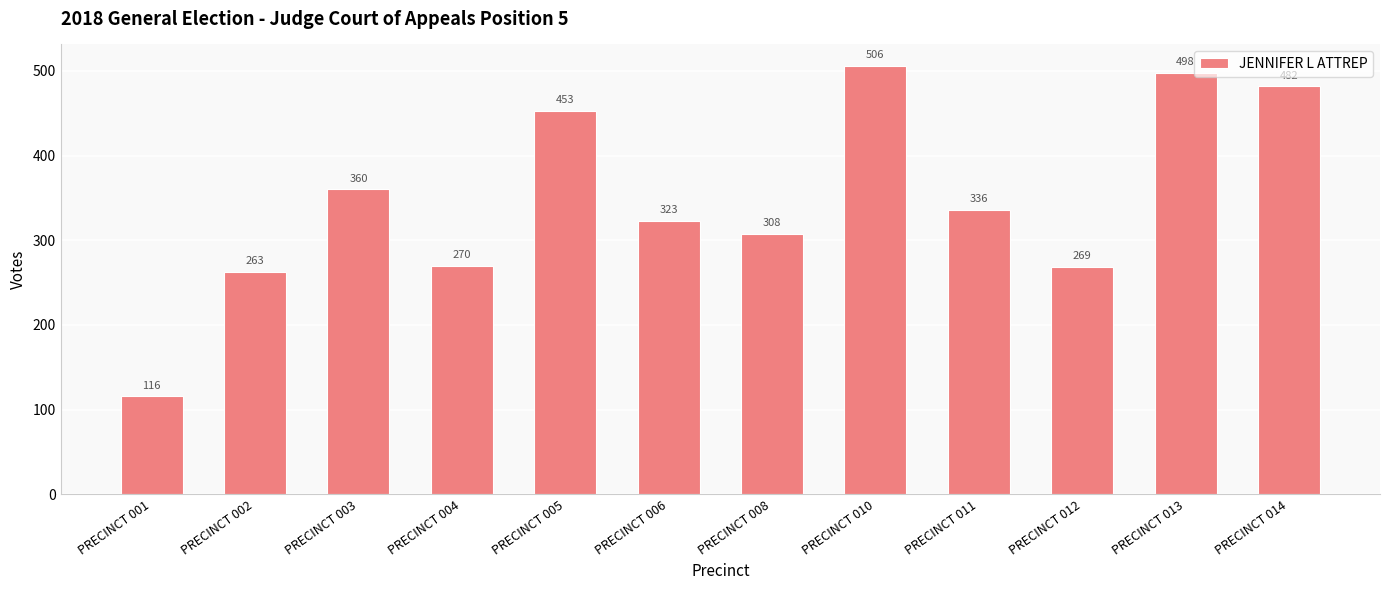

Reading left to right, list all the values displayed in this chart.

116	263	360	270	453	323	308	506	336	269	498	482